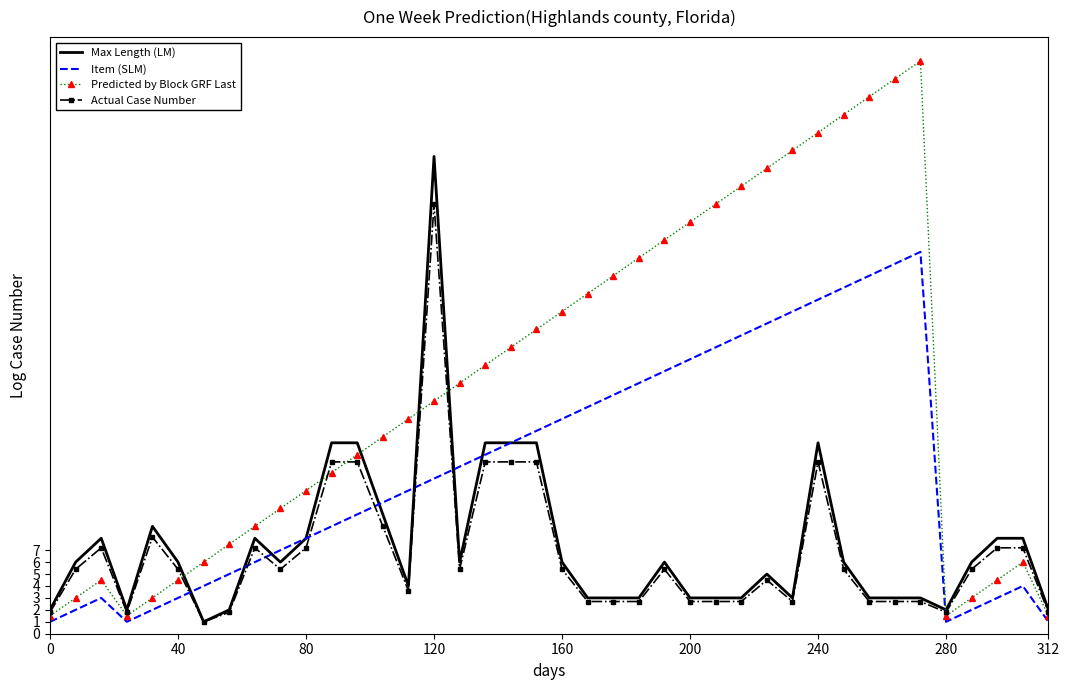

Which series has the widest spread of values?

Predicted by Block GRF Last